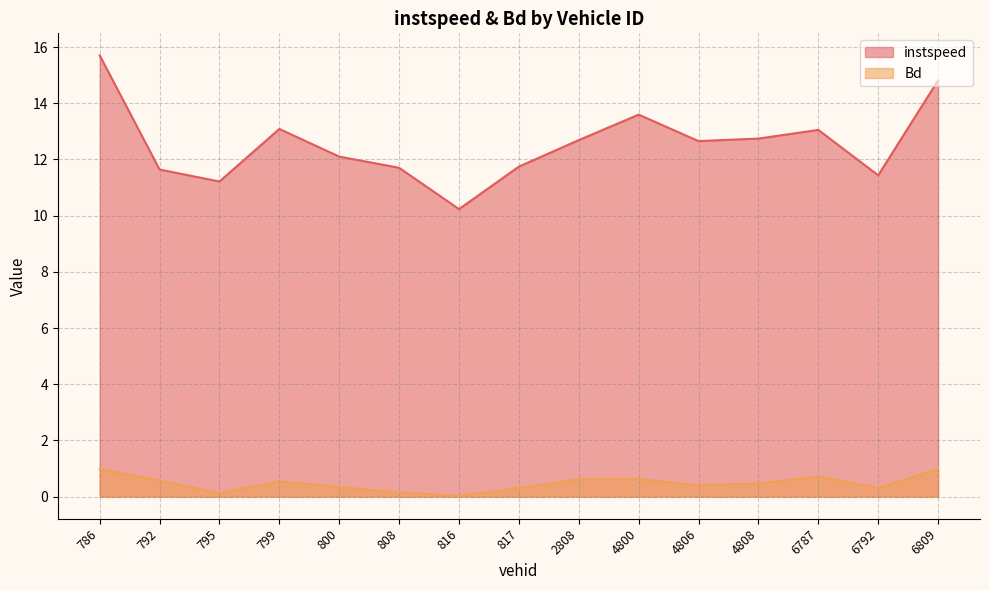

What is the approximate value of Bd at 6792?

0.3